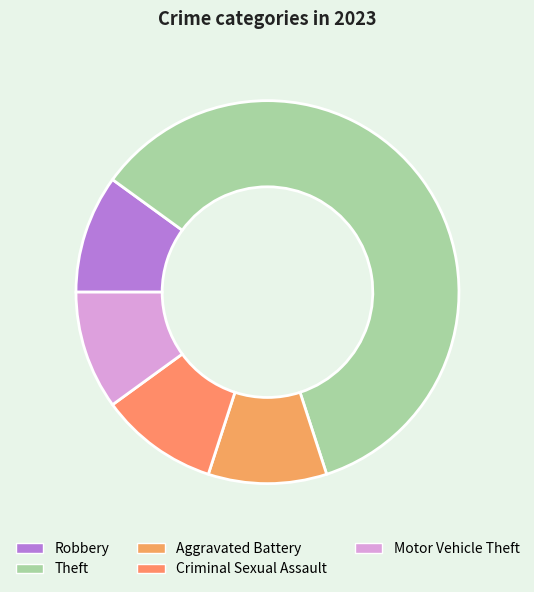

How many slices are in this pie chart?

5